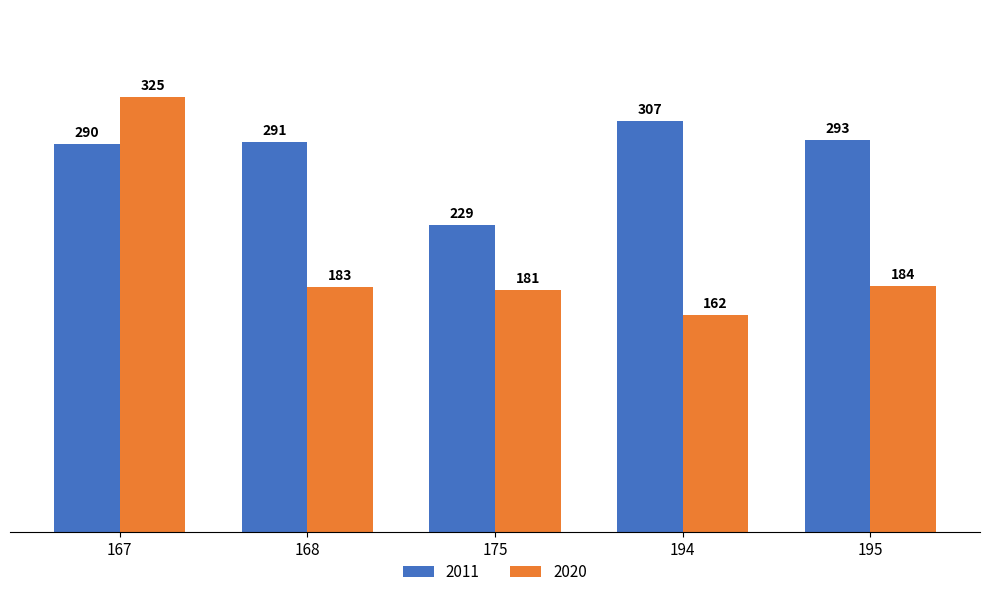

What is the greatest value displayed?

325